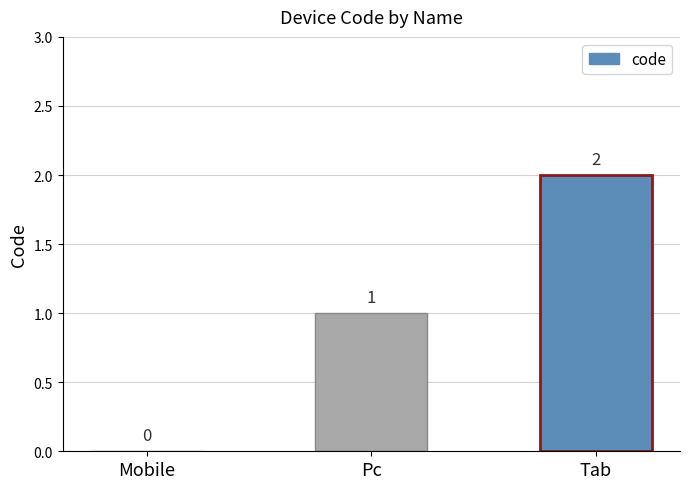

Reading left to right, list all the values displayed in this chart.

Mobile=0	Pc=1	Tab=2